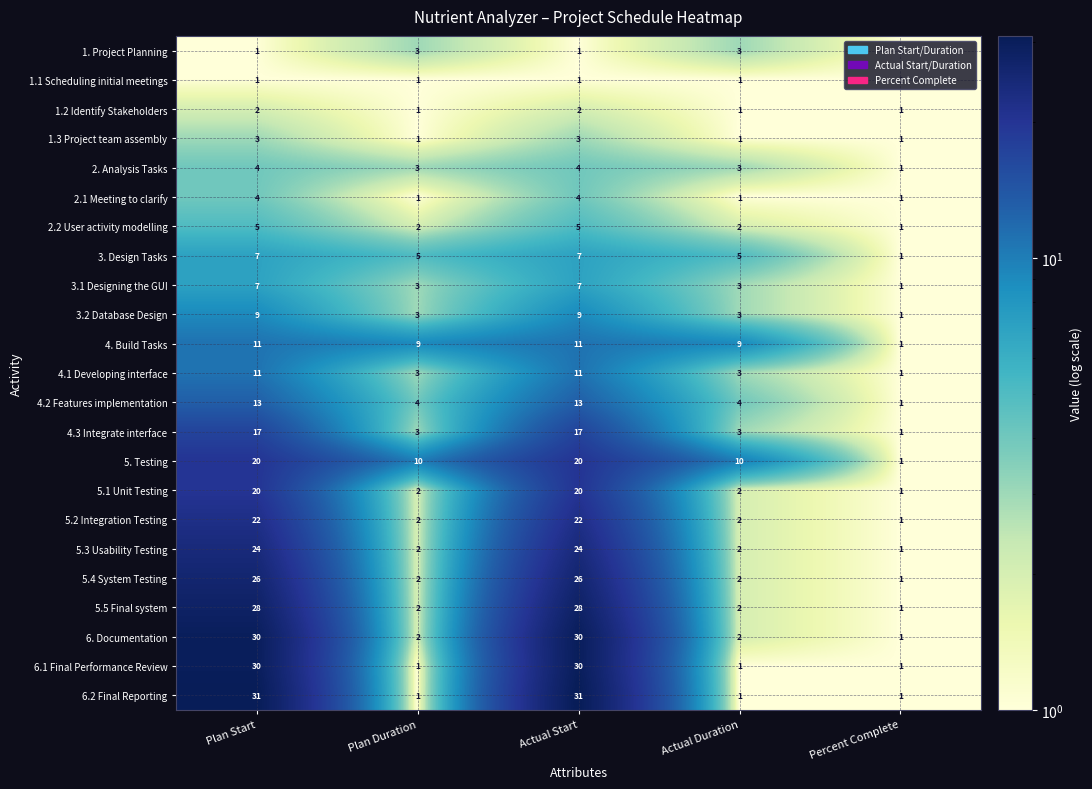

What is the spread (max minus min) of values at Plan Duration?

9